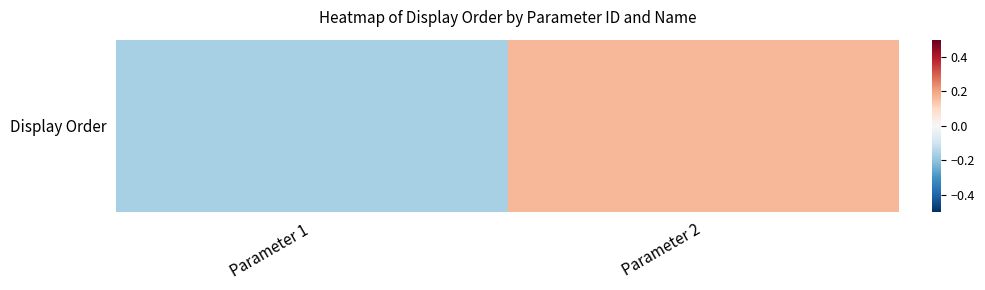

Reading left to right, extract all data points from this chart.

Parameter 1=-0.2	Parameter 2=0.2